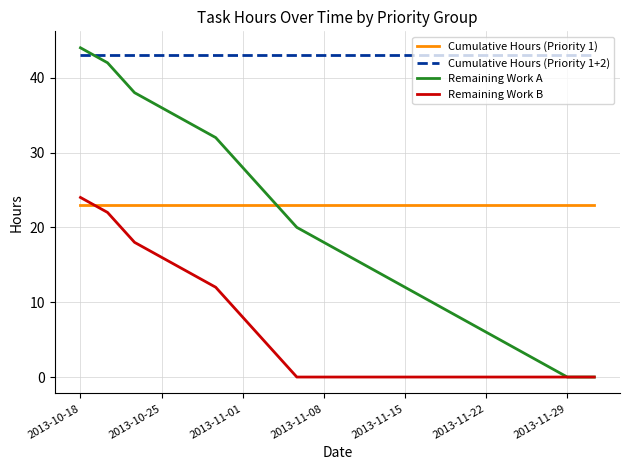

What is the lowest value of the Cumulative Hours (Priority 1) series?

23